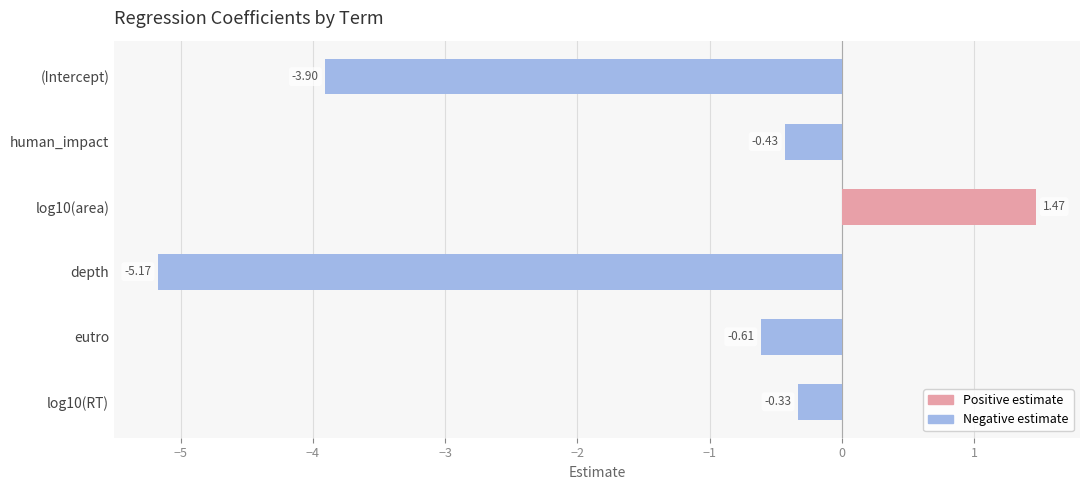

What is the sum of the values at depth and human_impact?

-5.6